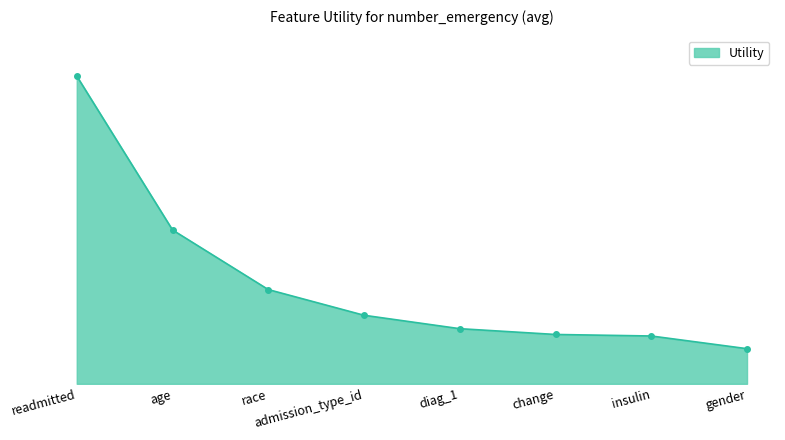

Does the chart have visible grid lines?

No